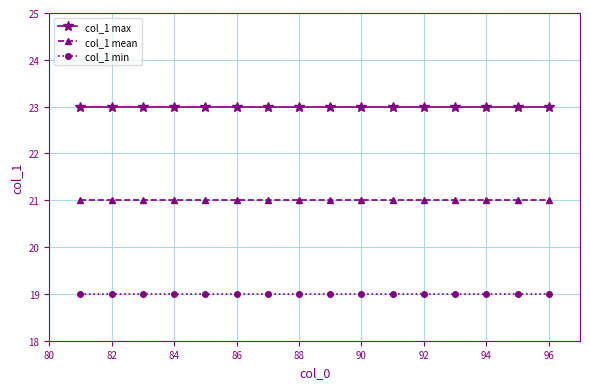

What is the value of the col_1 mean point at the 5th from the left?

21